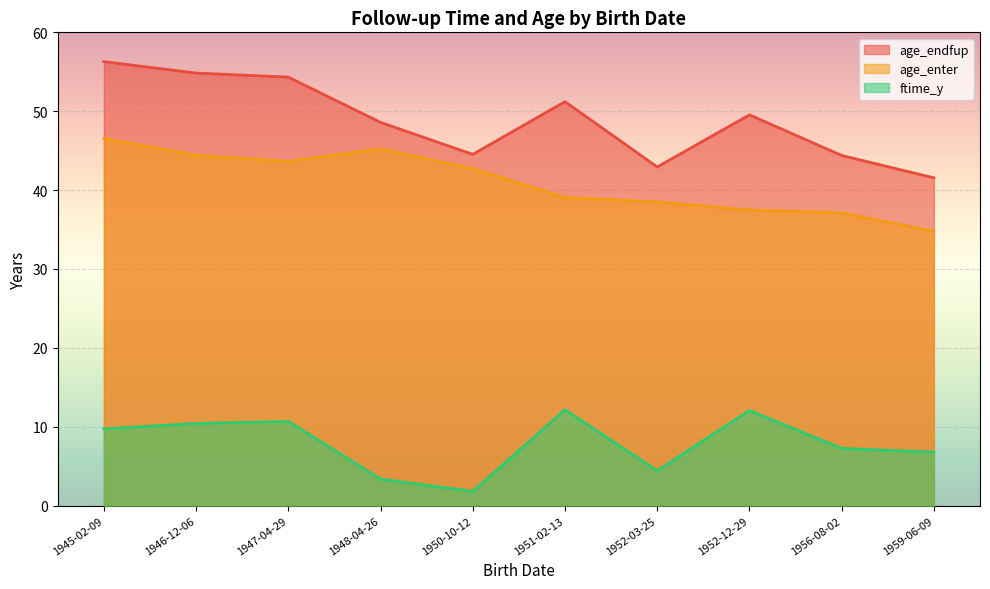

Reading left to right, what are all the values shown in this chart?

ftime_y: 1952-12-29=12.1	1945-02-09=9.7	1959-06-09=6.8	1956-08-02=7.3	1946-12-06=10.4	1948-04-26=3.4	1951-02-13=12.2	1952-03-25=4.4	1950-10-12=1.8	1947-04-29=10.7
age_enter: 1952-12-29=37.5	1945-02-09=46.5	1959-06-09=34.8	1956-08-02=37.1	1946-12-06=44.4	1948-04-26=45.2	1951-02-13=39.0	1952-03-25=38.5	1950-10-12=42.7	1947-04-29=43.6
age_endfup: 1952-12-29=49.5	1945-02-09=56.3	1959-06-09=41.6	1956-08-02=44.4	1946-12-06=54.8	1948-04-26=48.6	1951-02-13=51.2	1952-03-25=42.9	1950-10-12=44.5	1947-04-29=54.3